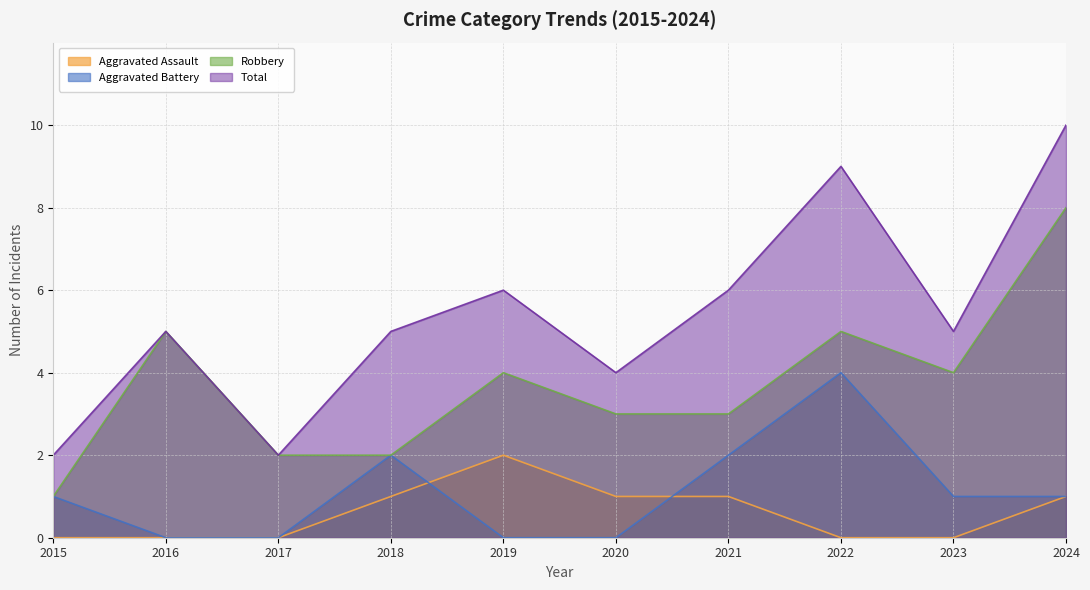

Reading left to right, extract all data points from this chart.

Aggravated Assault: 2015=0	2016=0	2017=0	2018=1	2019=2	2020=1	2021=1	2022=0	2023=0	2024=1
Aggravated Battery: 2015=1	2016=0	2017=0	2018=2	2019=0	2020=0	2021=2	2022=4	2023=1	2024=1
Robbery: 2015=1	2016=5	2017=2	2018=2	2019=4	2020=3	2021=3	2022=5	2023=4	2024=8
Total: 2015=2	2016=5	2017=2	2018=5	2019=6	2020=4	2021=6	2022=9	2023=5	2024=10